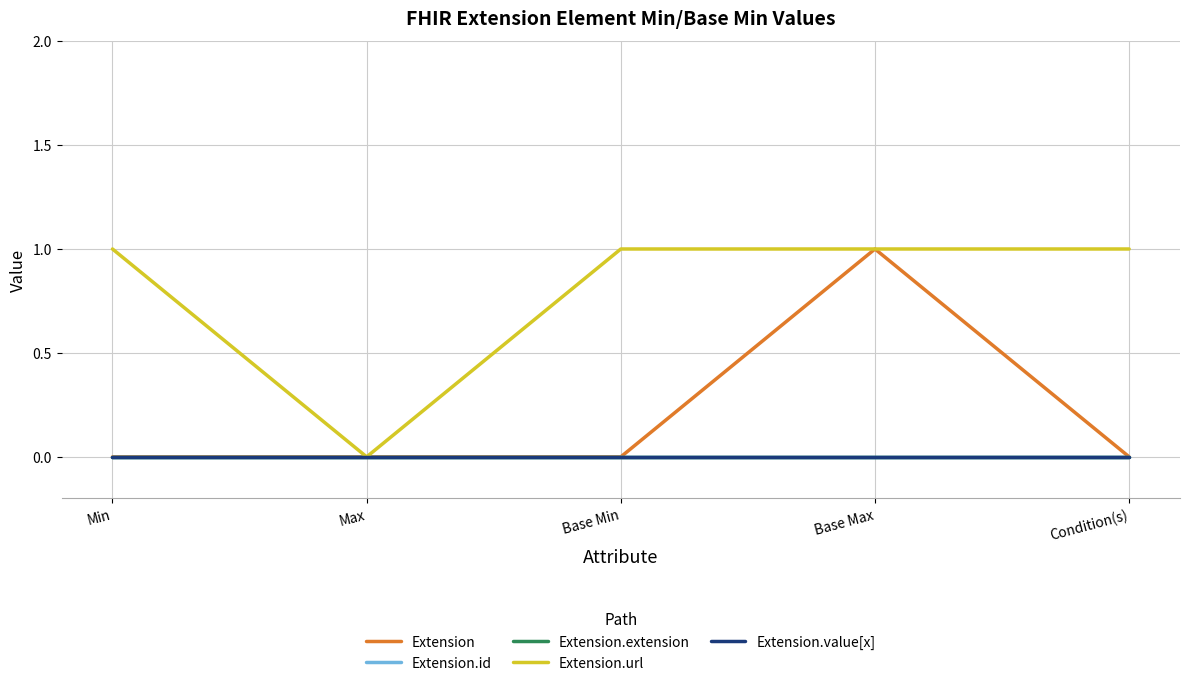

List the series in order of their peak value, lowest first.

Extension.id, Extension.extension, Extension.value[x], Extension, Extension.url